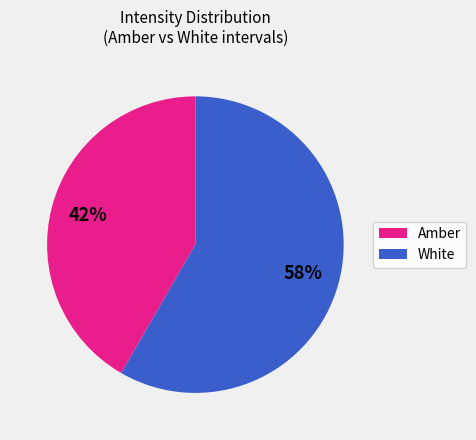

Is it true that Amber is 42% of the pie?

True